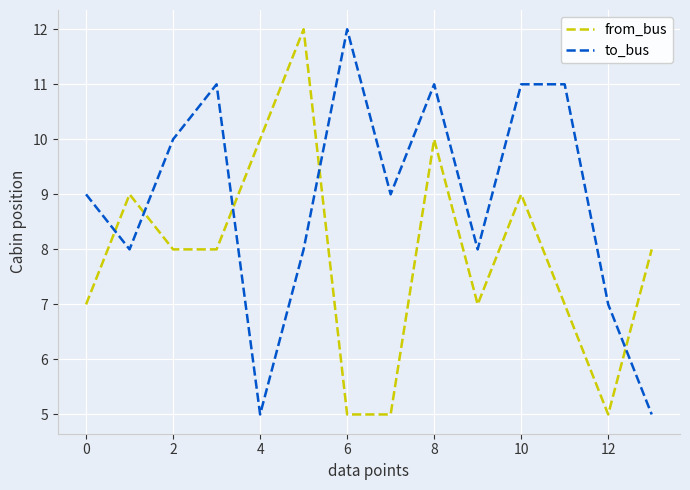

List the series in order of their overall mean, highest first.

to_bus, from_bus